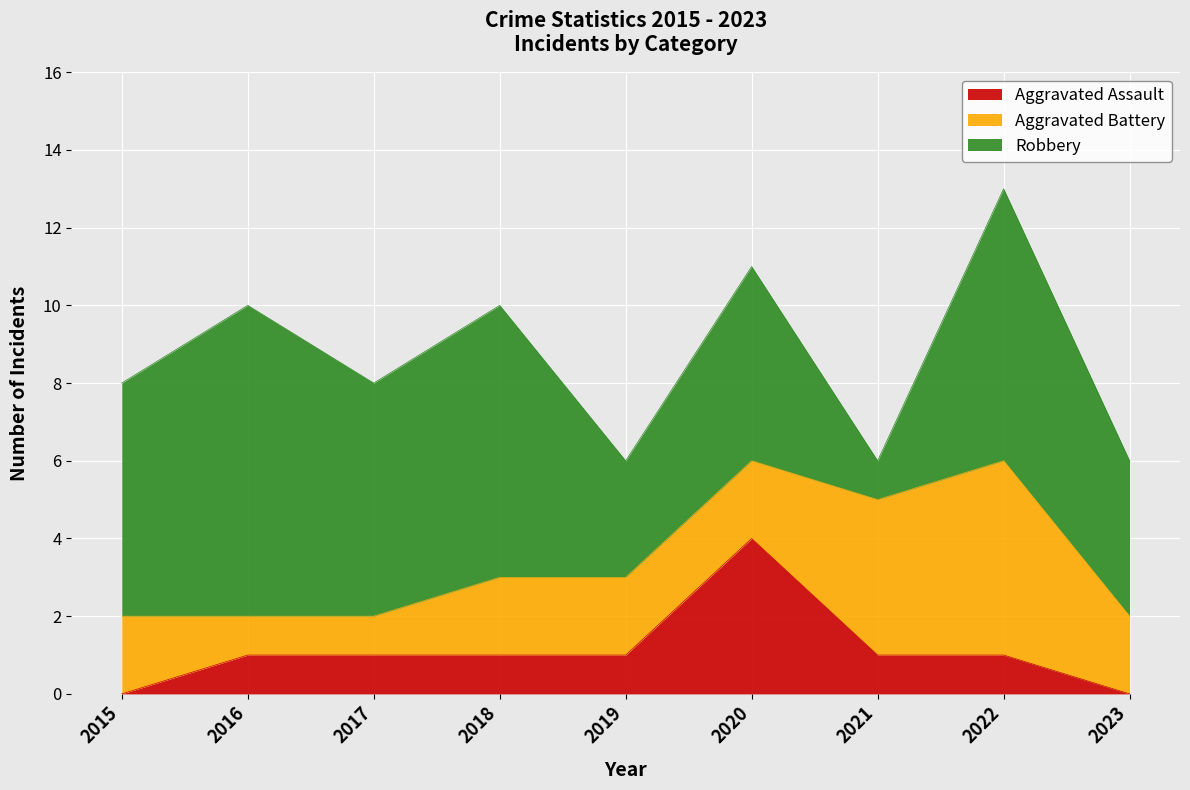

Reading right to left, transcribe all the data shown in this chart.

Aggravated Assault: 2023=0	2022=1	2021=1	2020=4	2019=1	2018=1	2017=1	2016=1	2015=0
Aggravated Battery: 2023=2	2022=5	2021=4	2020=2	2019=2	2018=2	2017=1	2016=1	2015=2
Robbery: 2023=4	2022=7	2021=1	2020=5	2019=3	2018=7	2017=6	2016=8	2015=6